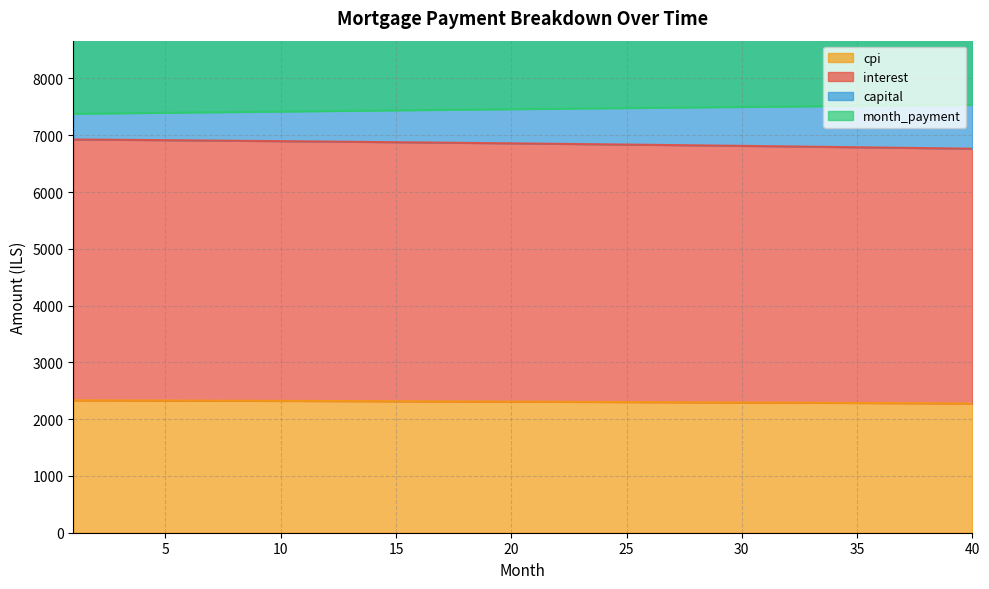

Is it true that capital equals 7446.7 at 17?

True